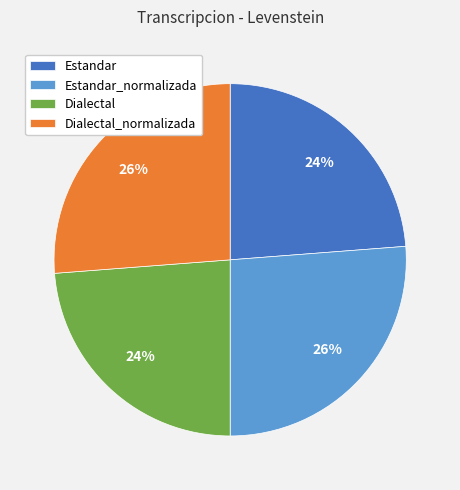

Is there any slice that represents more than half of the pie?

No